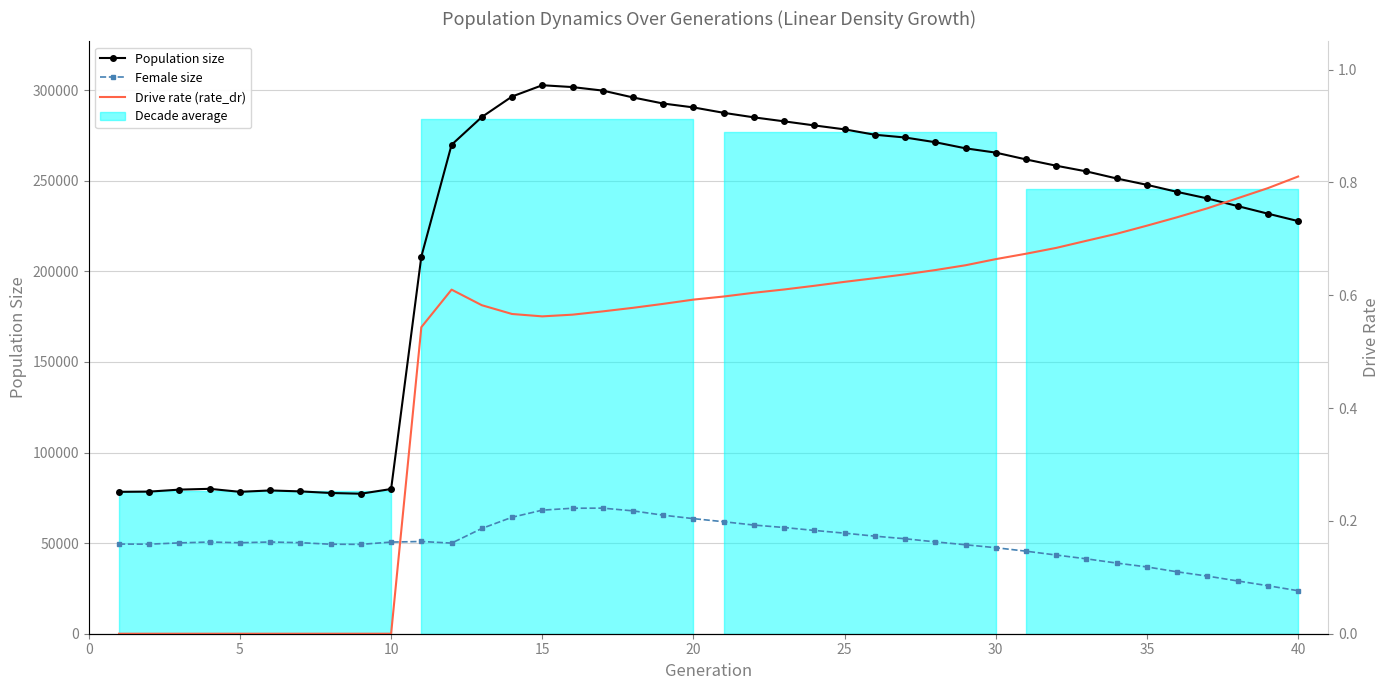

Reading left to right, extract all data points from this chart.

Population size: 78317.0	78448.0	79552.0	79989.0	78324.0	79093.0	78568.0	77685.0	77284.0	79882.0	208228.0	269905.0	285226.0	296553.0	302781.0	301763.0	299823.0	296036.0	292677.0	290536.0	287550.0	285046.0	282845.0	280593.0	278417.0	275452.0	273929.0	271318.0	267948.0	265577.0	261824.0	258343.0	255204.0	251304.0	247795.0	243893.0	240286.0	236071.0	231876.0	227784.0
Female size: 49490.0	49437.0	50141.0	50621.0	50223.0	50634.0	50249.0	49402.0	49322.0	50586.0	50921.0	50013.0	58097.0	64292.0	68213.0	69270.0	69322.0	67817.0	65430.0	63529.0	61822.0	59983.0	58629.0	57018.0	55510.0	53856.0	52427.0	50697.0	49102.0	47481.0	45567.0	43429.0	41337.0	38994.0	36875.0	34164.0	31808.0	29127.0	26499.0	23738.0
Drive rate (rate_dr): 0.0	0.0	0.0	0.0	0.0	0.0	0.0	0.0	0.0	0.0	0.5	0.6	0.6	0.6	0.6	0.6	0.6	0.6	0.6	0.6	0.6	0.6	0.6	0.6	0.6	0.6	0.6	0.6	0.7	0.7	0.7	0.7	0.7	0.7	0.7	0.7	0.8	0.8	0.8	0.8